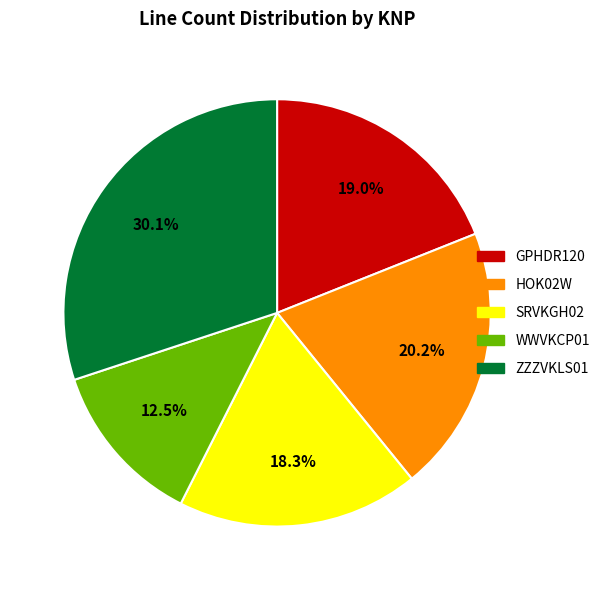

Which category has the smallest portion of the pie?

WWVKCP01